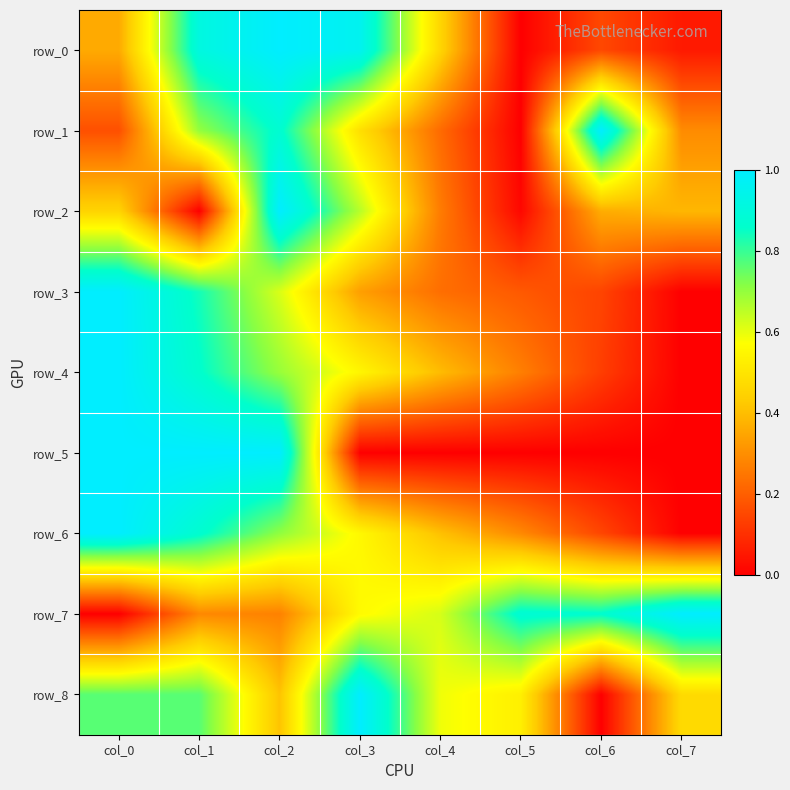

At which label does row_7 reach its peak?

col_7